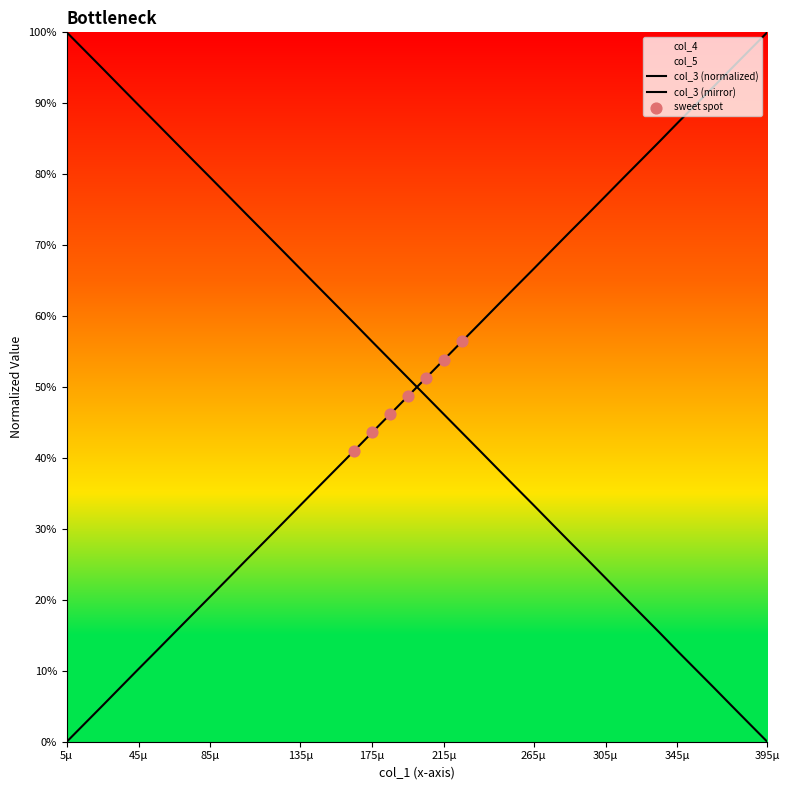

Which series has the largest total across all categories?

col_4